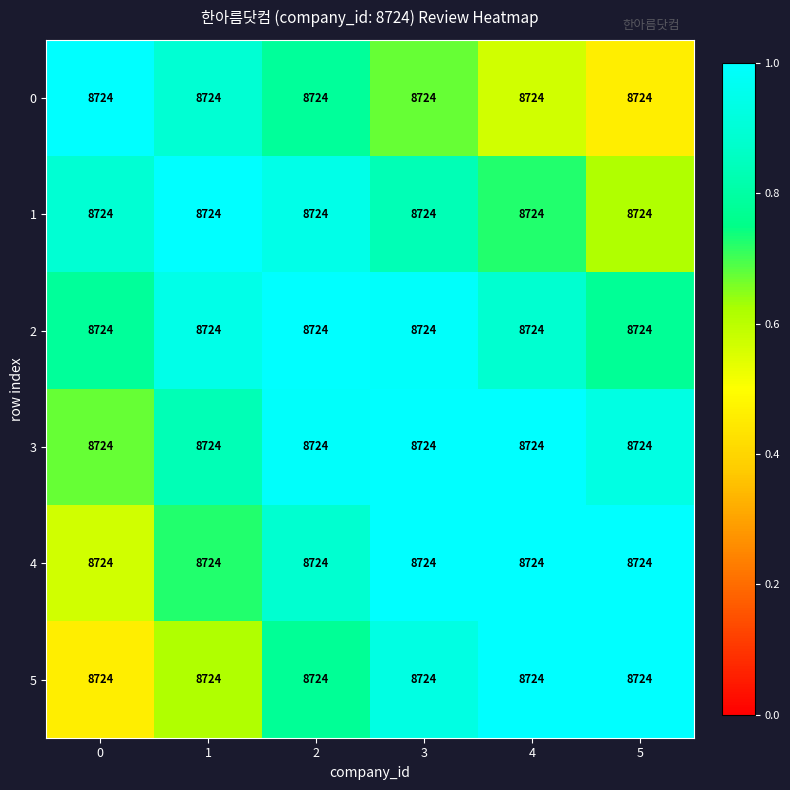

What is the spread (max minus min) of values at 3?

0.3